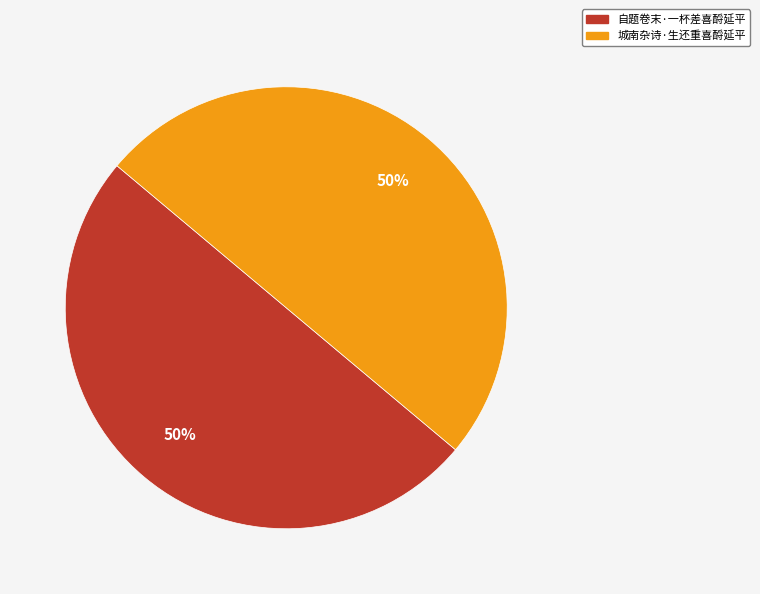

To the nearest percent, what is the average slice percentage?

50%